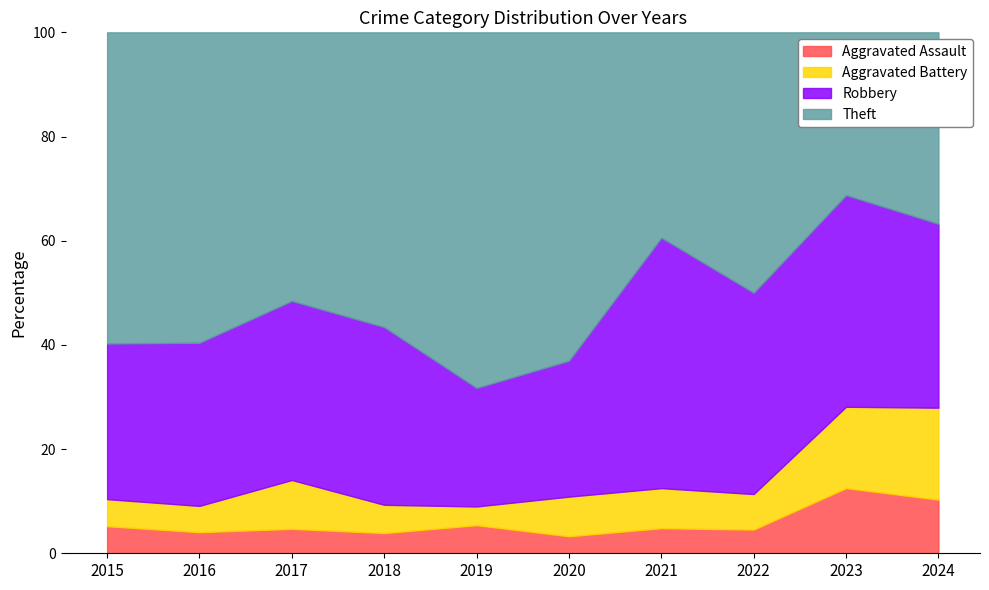

True or false: Theft and Total intersect in this chart.

False